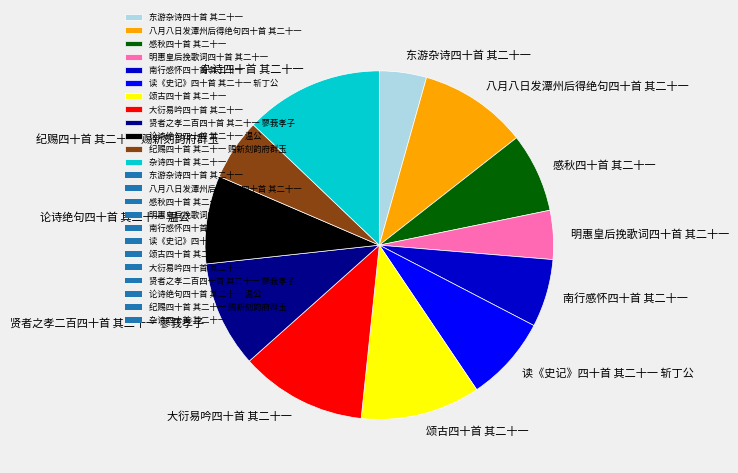

True or false: 明惠皇后挽歌词四十首 其二十一 accounts for 15% of the total.

False